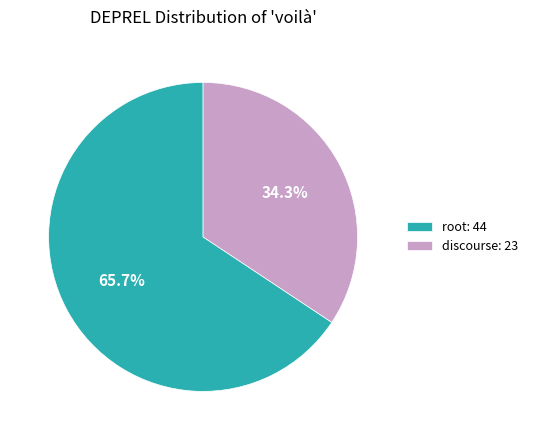

What percentage is the discourse slice, to the nearest percent?

34%